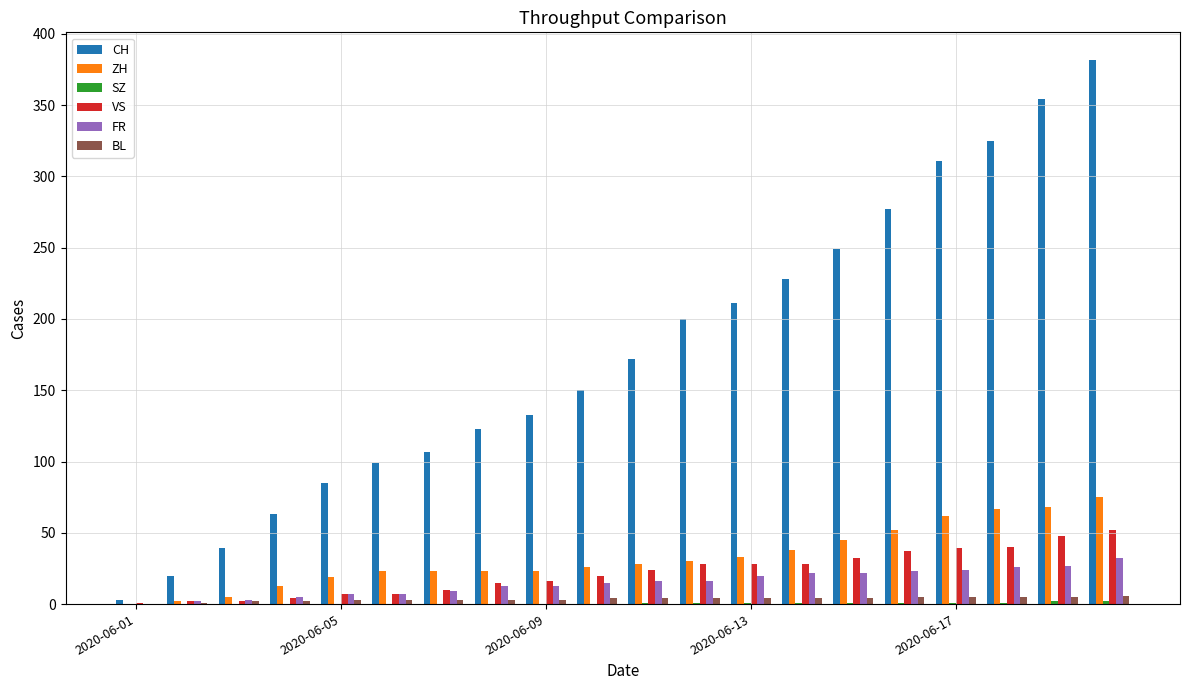

What is the maximum value shown in the chart?

382